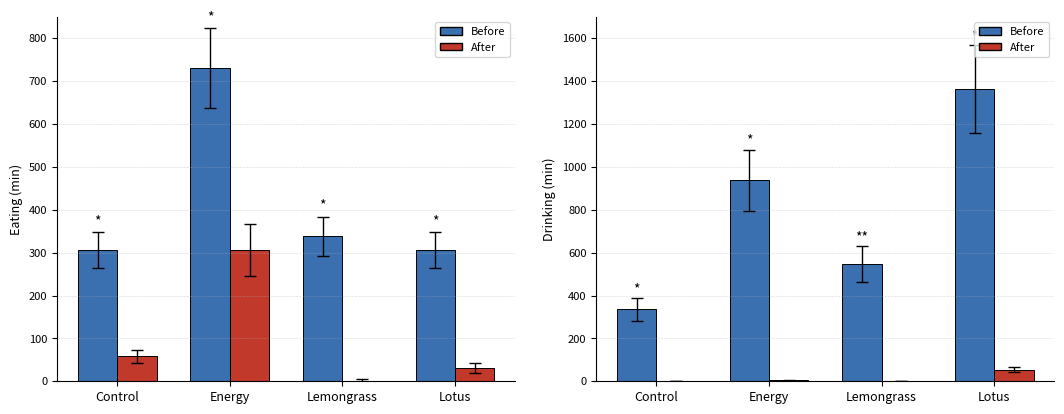

Count the Before values in the range 546 to 1363.

3